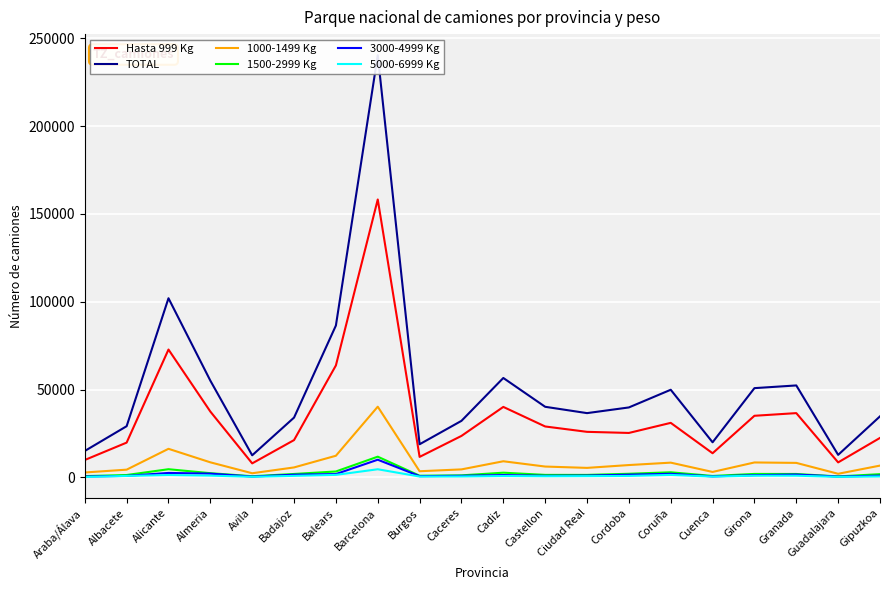

List the labels in order of TOTAL value, smallest first.

Avila, Guadalajara, Araba/Álava, Burgos, Cuenca, Albacete, Caceres, Badajoz, Gipuzkoa, Ciudad Real, Cordoba, Castellon, Coruña, Girona, Granada, Almeria, Cadiz, Balears, Alicante, Barcelona